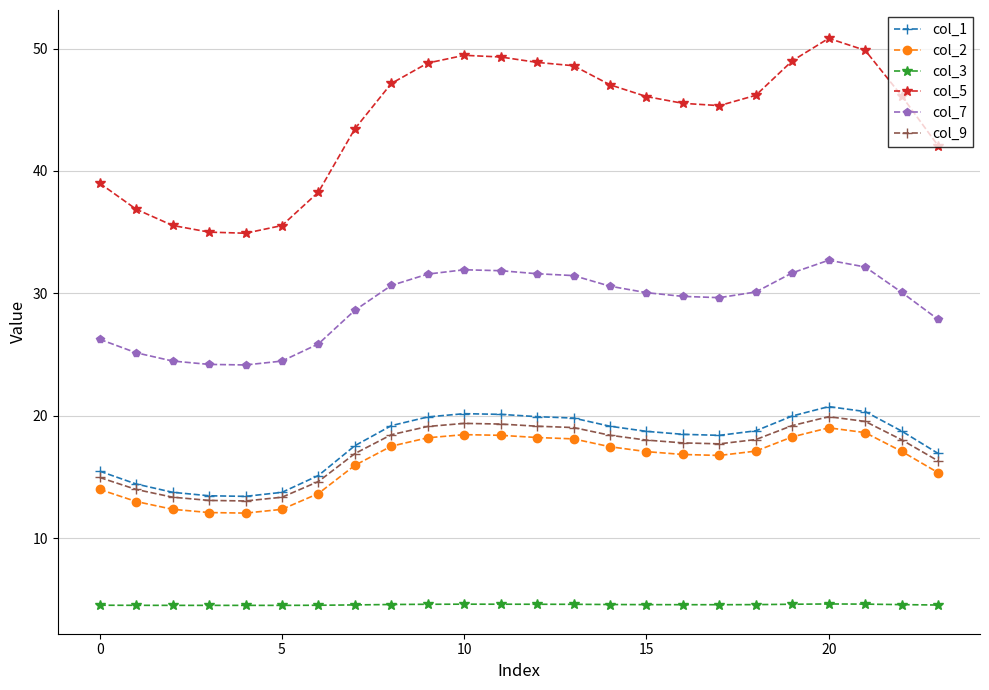

True or false: col_1 and col_7 cross at least once.

False